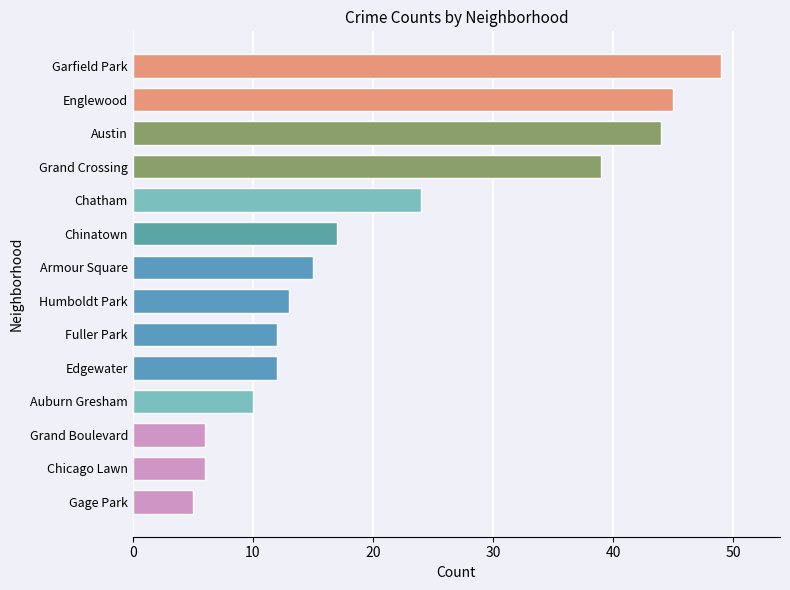

What is the sum of all values?

297